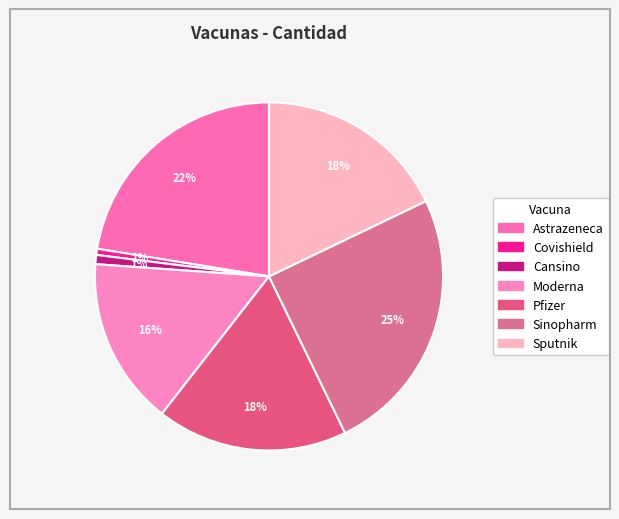

Is Pfizer the majority of the pie?

No